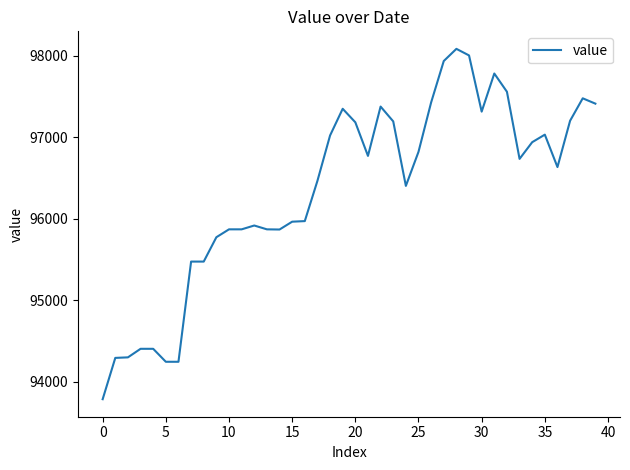

What is the maximum value shown in the chart?

98086.8